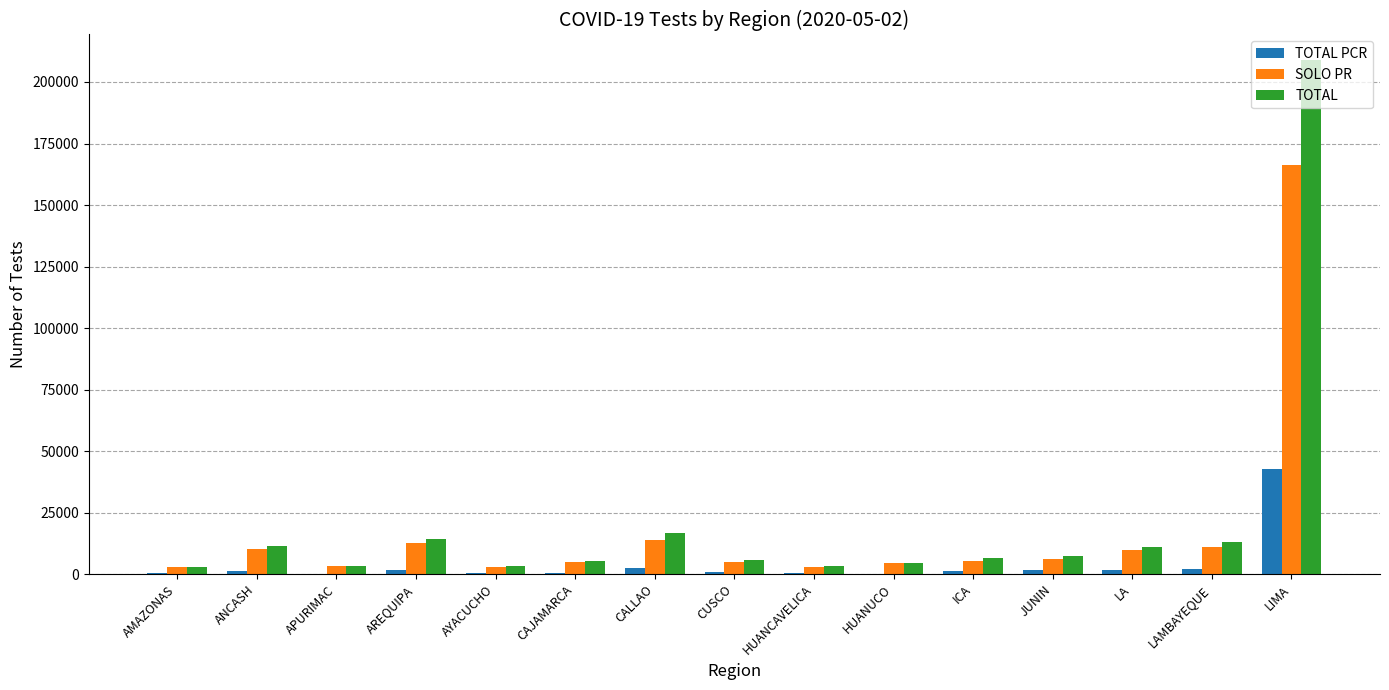

What is the sum of all TOTAL PCR values?

57084